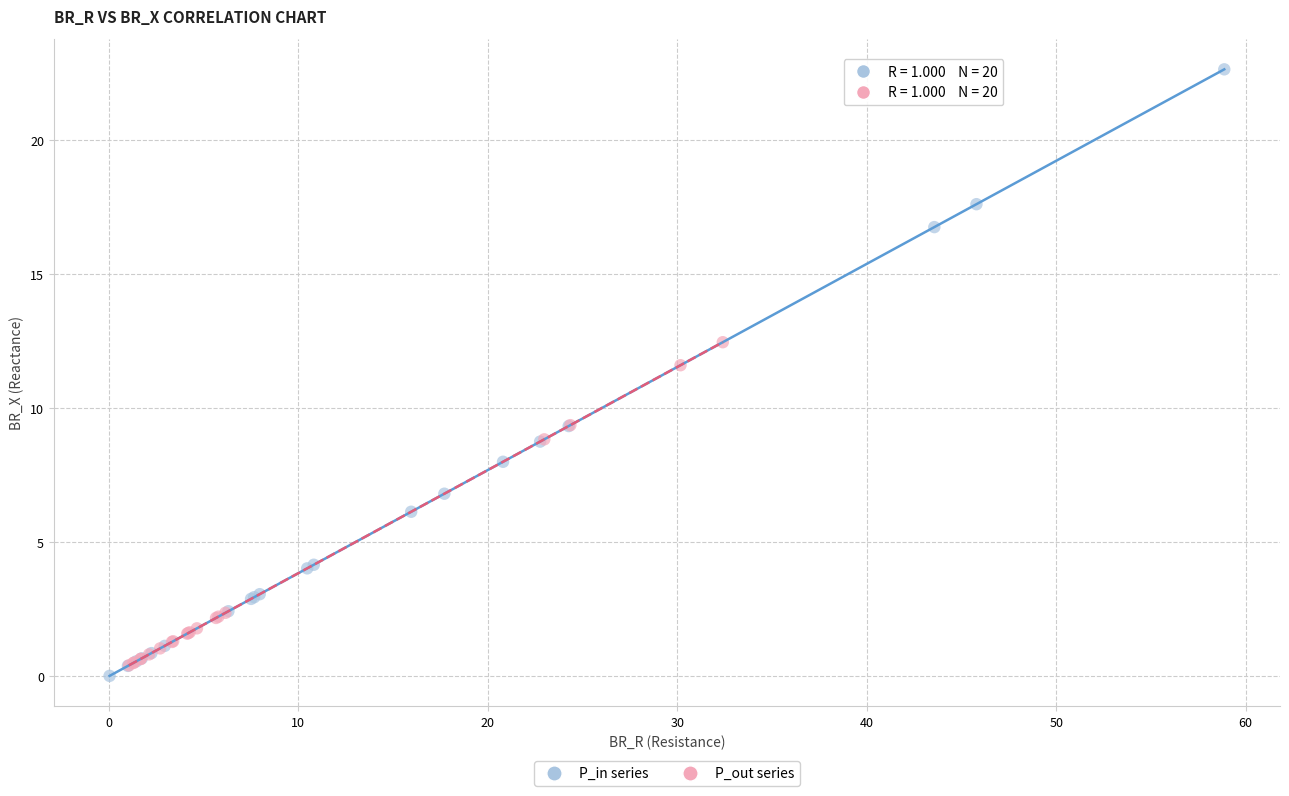

Which series contains the highest Y value?

P_in series